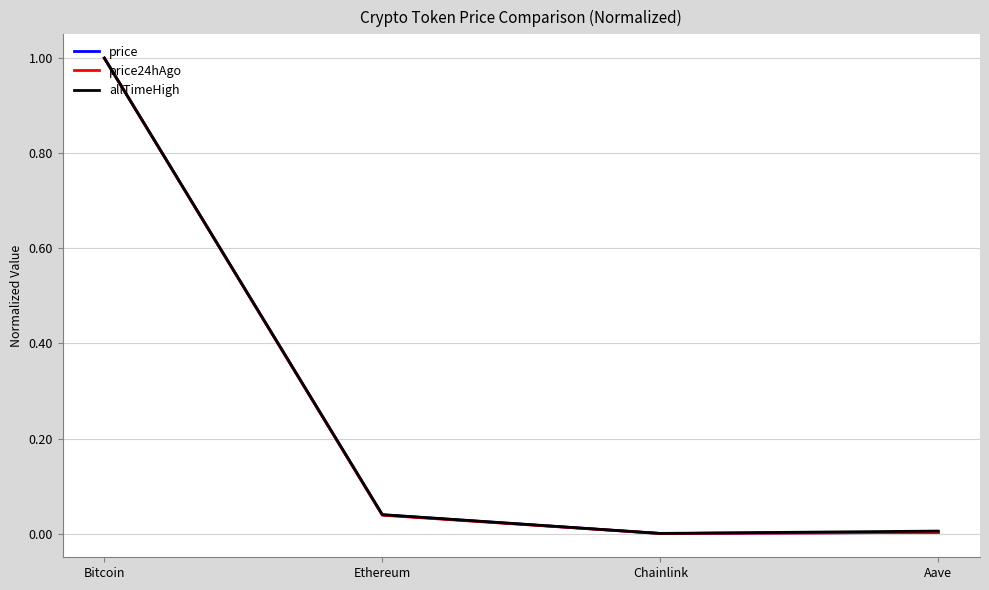

Rank the series by their average value, from lowest to highest.

price24hAgo, price, allTimeHigh